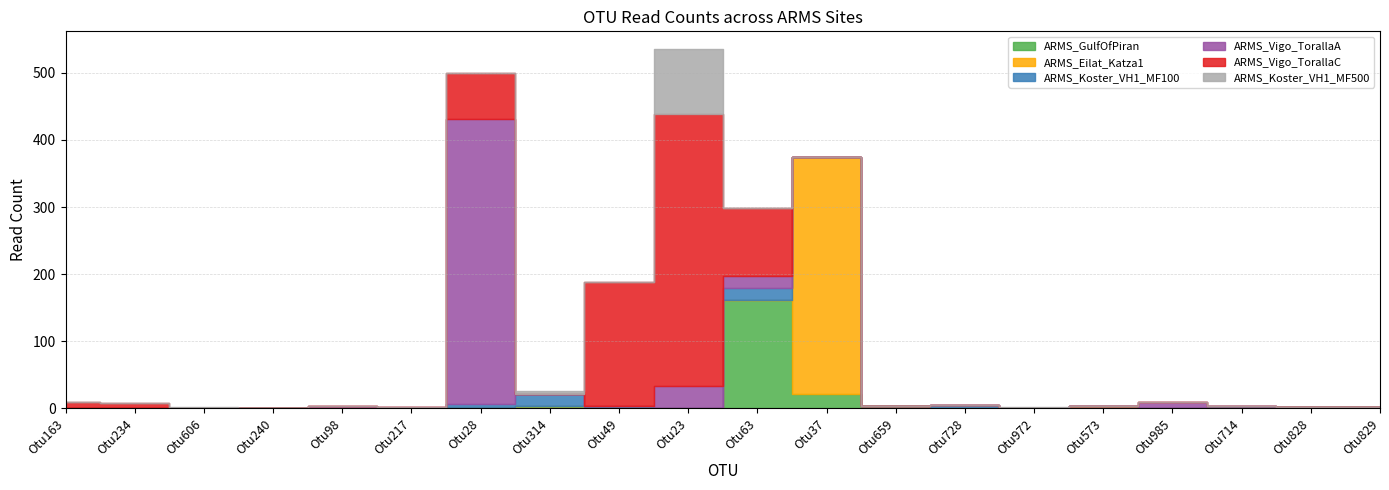

Which has a higher value, Otu23 or Otu573?

Otu23